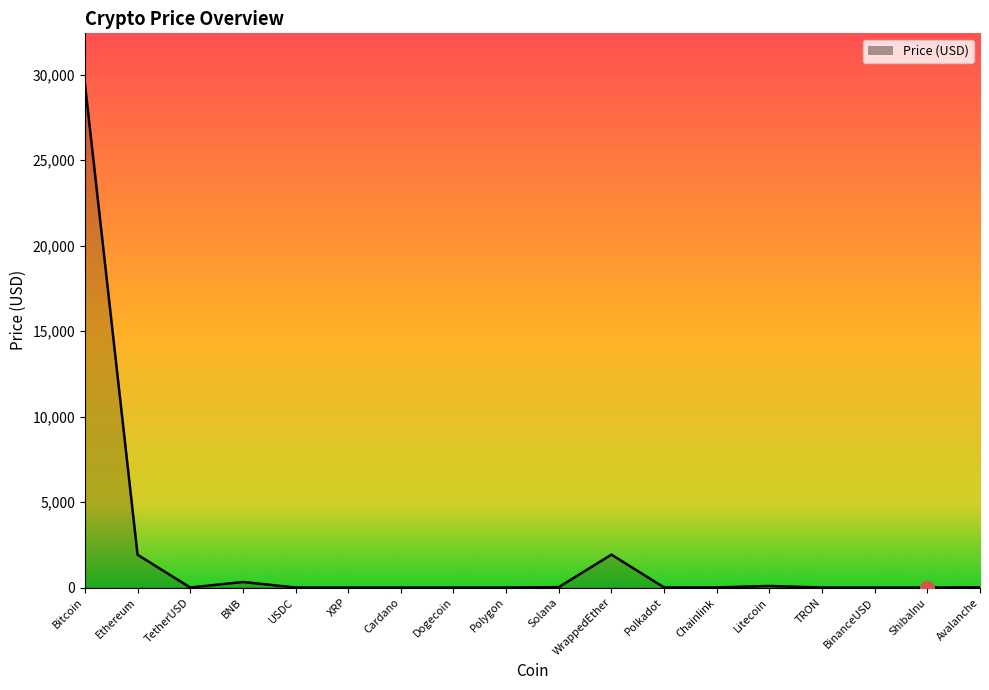

What is the approximate value at Polkadot?

6.1